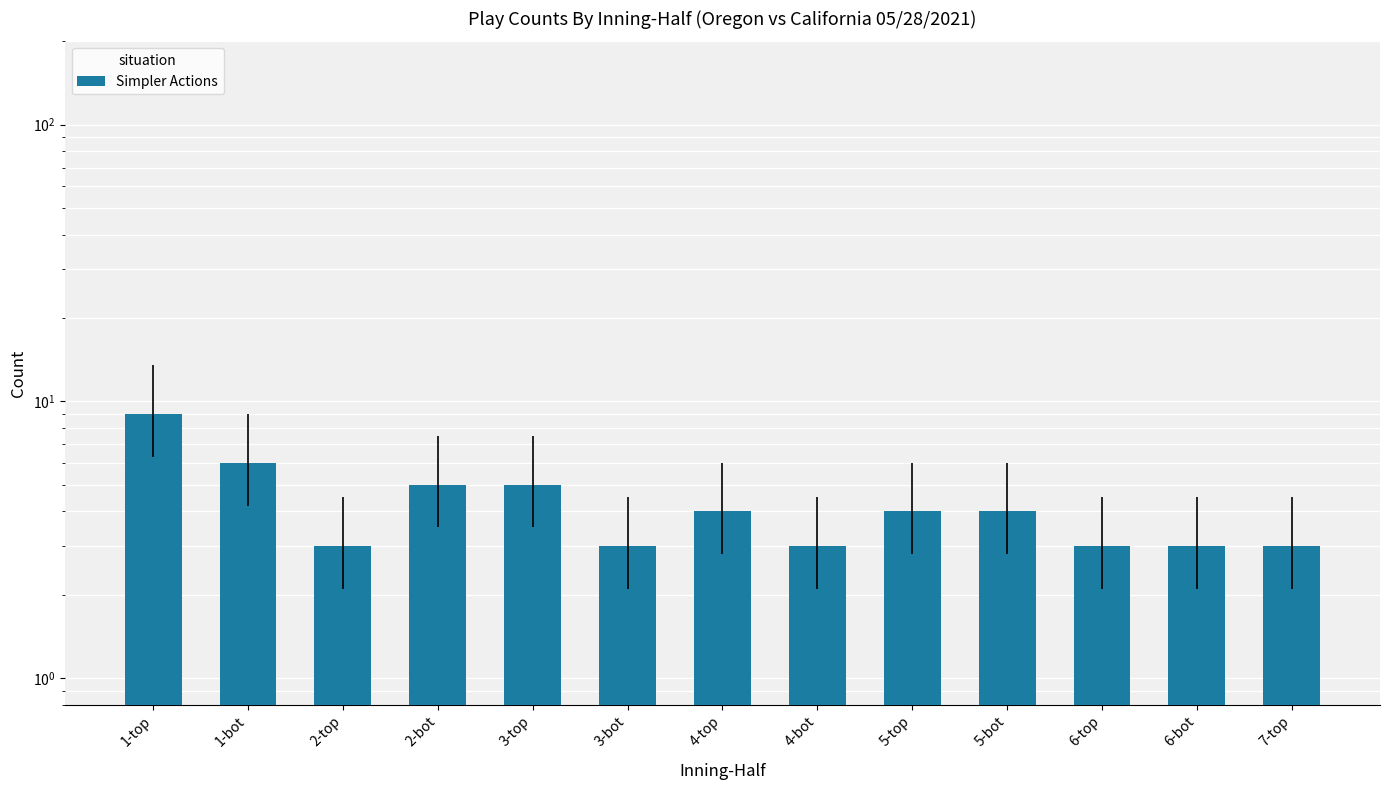

Reading right to left, what are all the values shown in this chart?

7-top=3	6-bot=3	6-top=3	5-bot=4	5-top=4	4-bot=3	4-top=4	3-bot=3	3-top=5	2-bot=5	2-top=3	1-bot=6	1-top=9